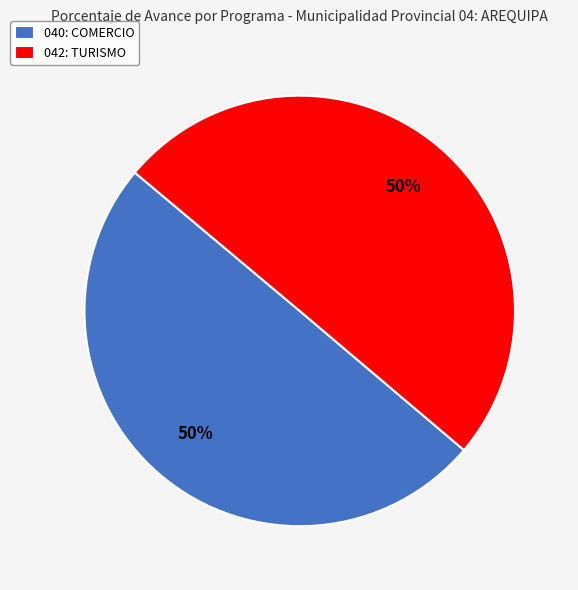

Approximately how many times larger is the value at 040: COMERCIO compared to 042: TURISMO?

1.0